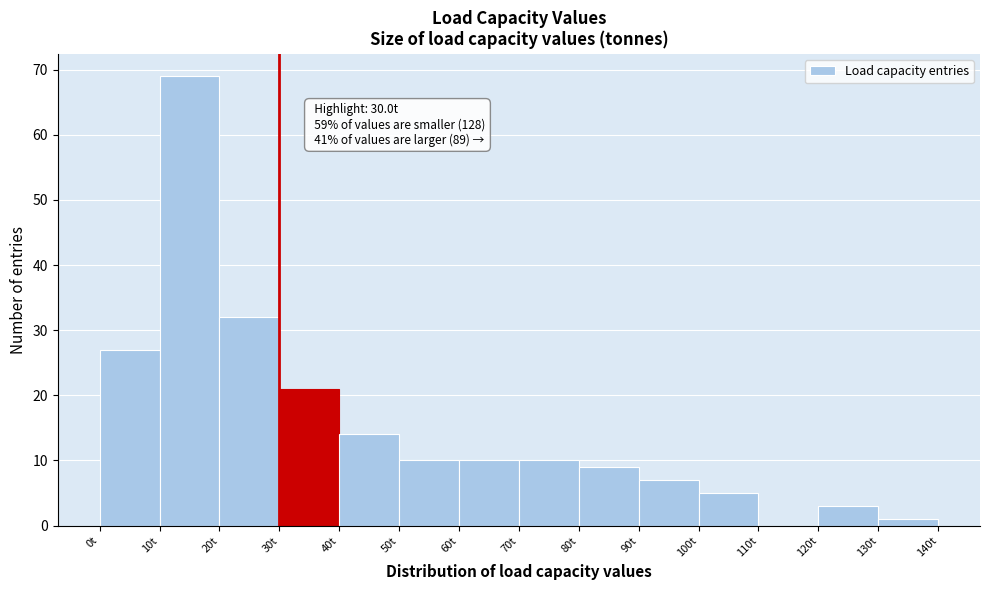

Which range on the x-axis has the tallest bar?

10 to 20